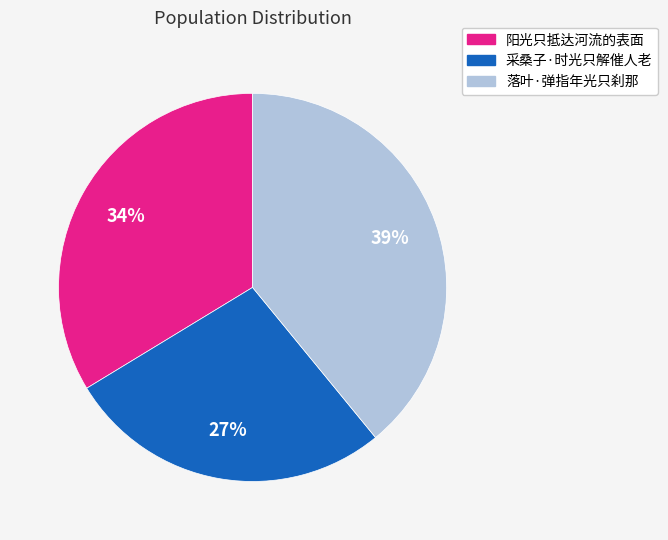

Does 阳光只抵达河流的表面 account for over 50% of the chart?

No